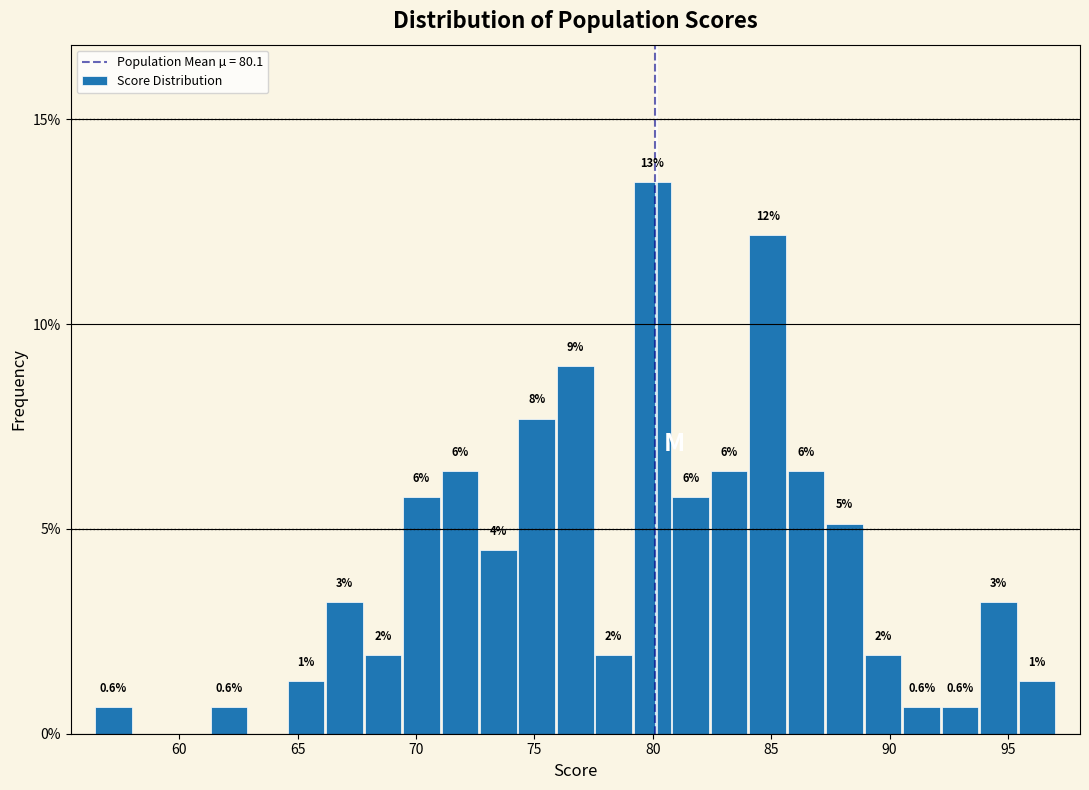

Read against the x-axis, roughly where is the centre of the tallest bar?

80.0